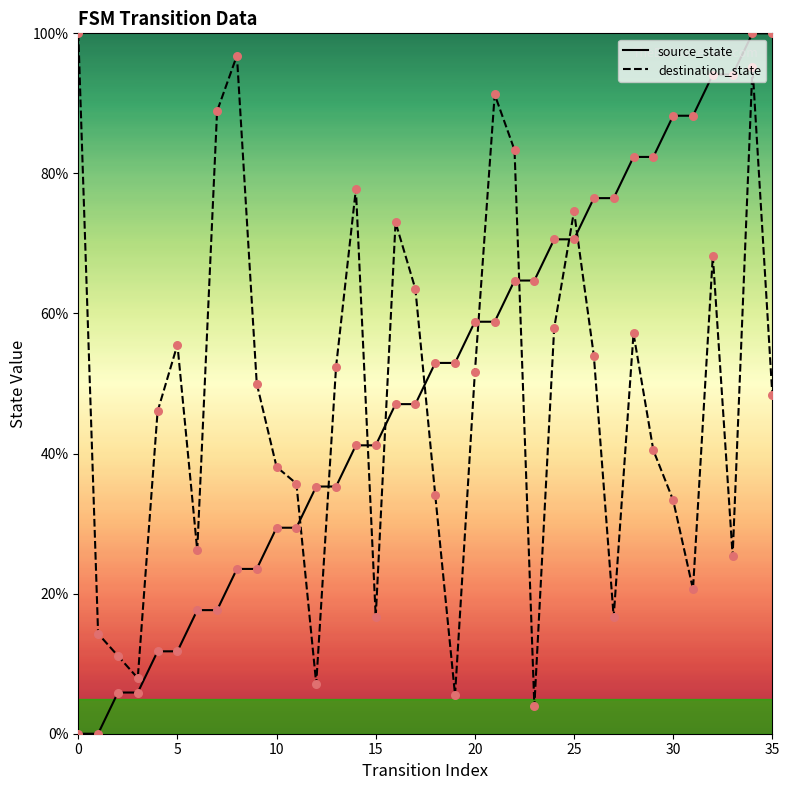

What are all the series names shown in the legend?

source_state, destination_state